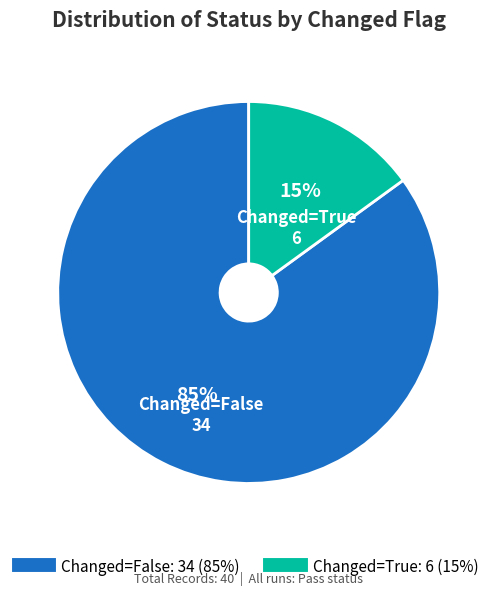

How many segments does this pie chart have?

2